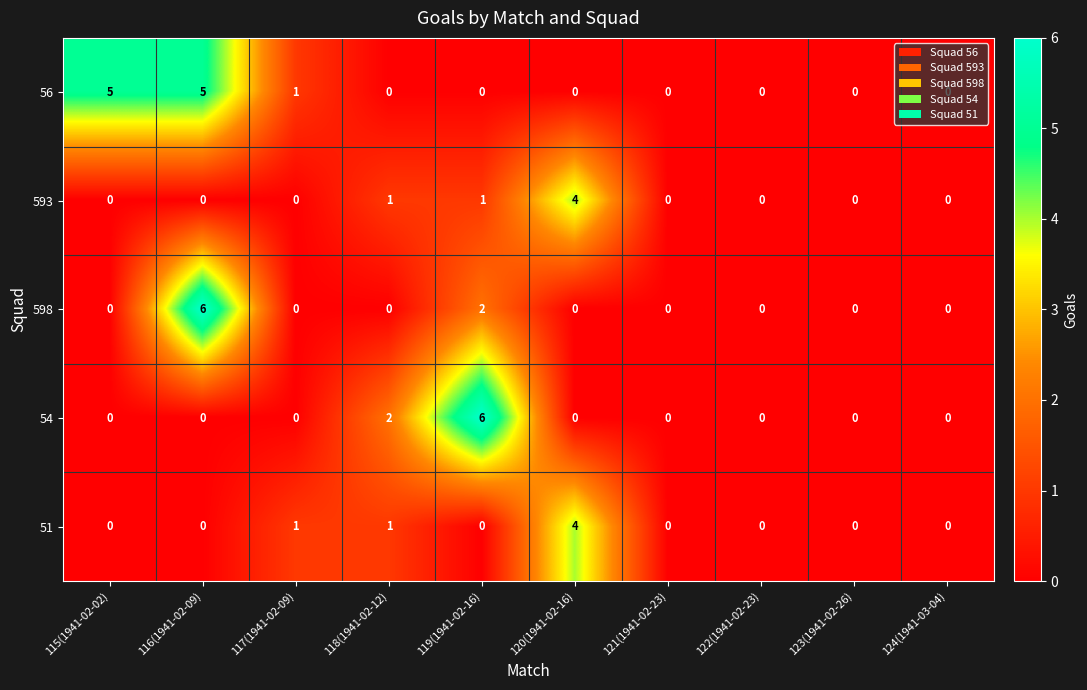

At which category is the sum across all series the highest?

116(1941-02-09)